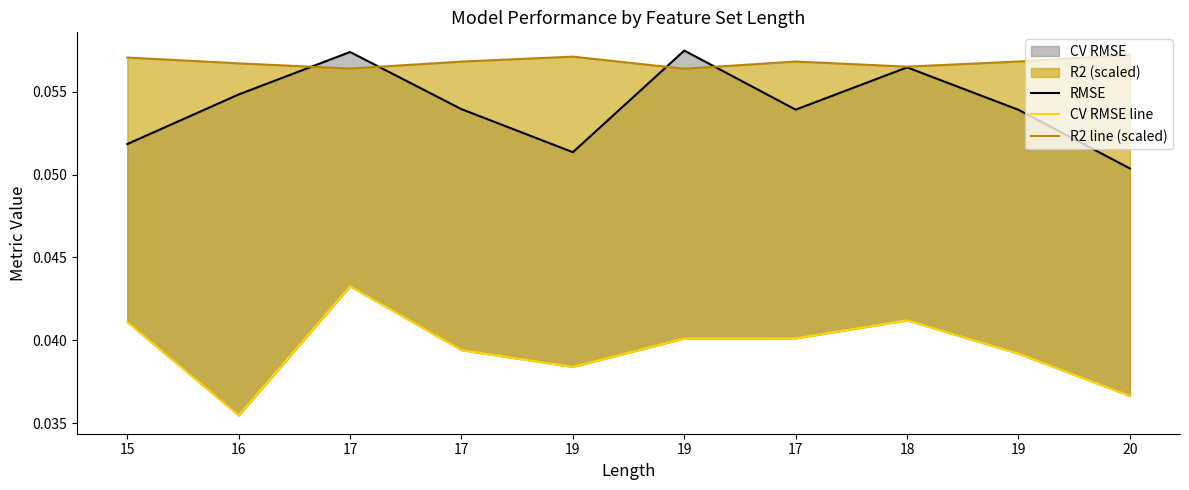

Is it true that RMSE equals 0.0 at 17?

False